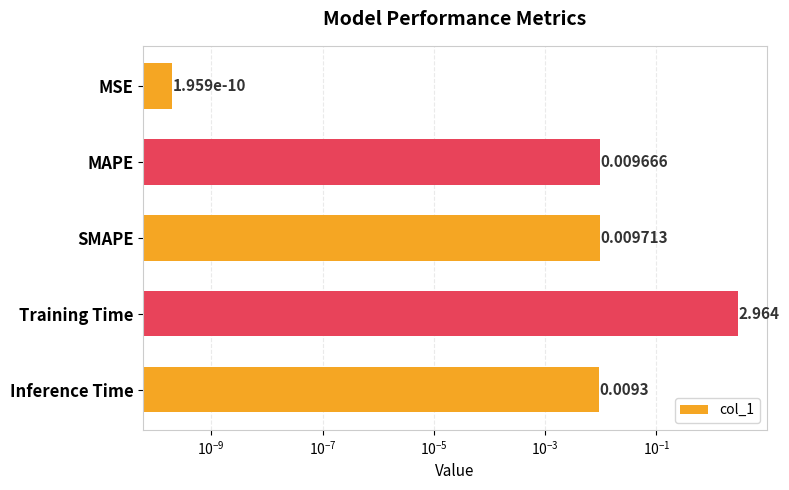

Which has a higher value, Training Time or SMAPE?

Training Time